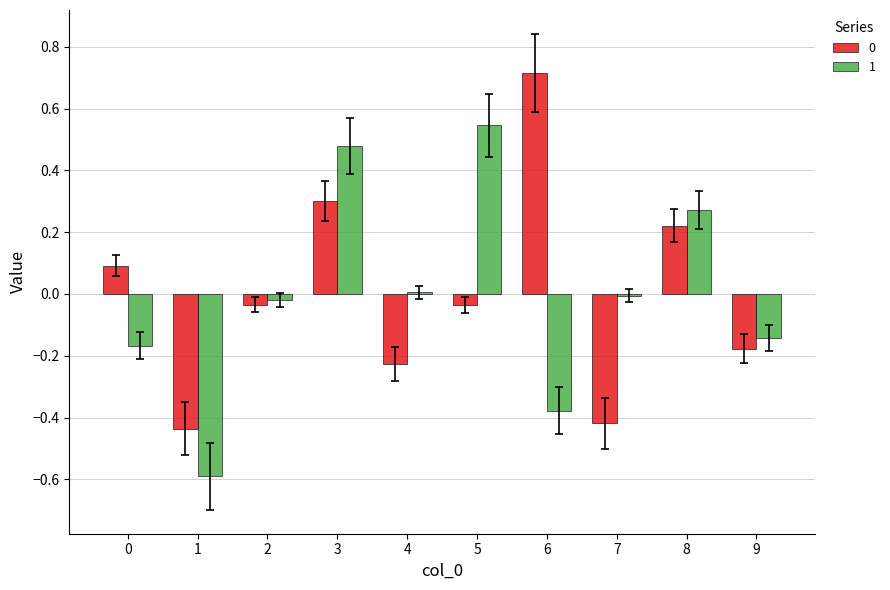

At which category does the chart reach its peak across all series?

6